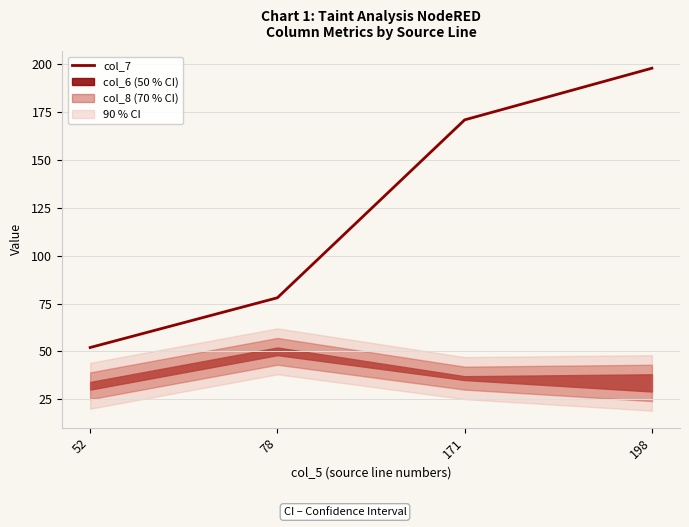

Approximately how many times larger is the value at 198 compared to 78?

2.5